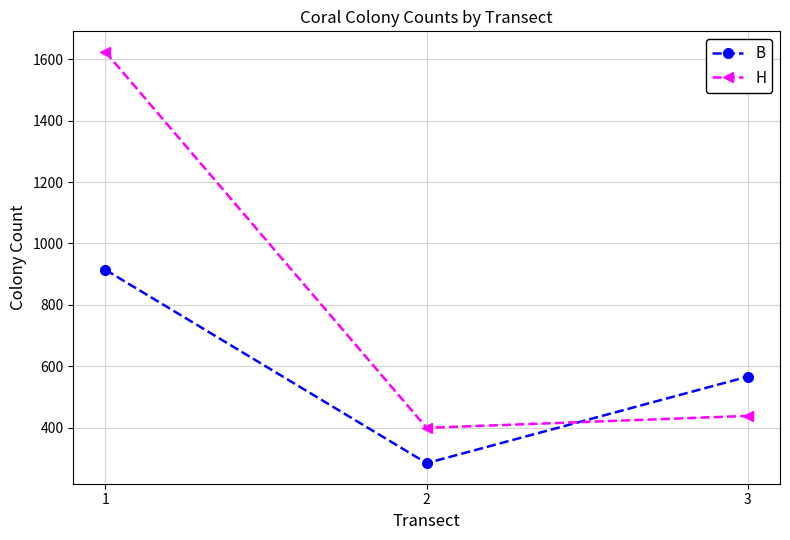

What is the value of the H point at the 2nd from the left?

399